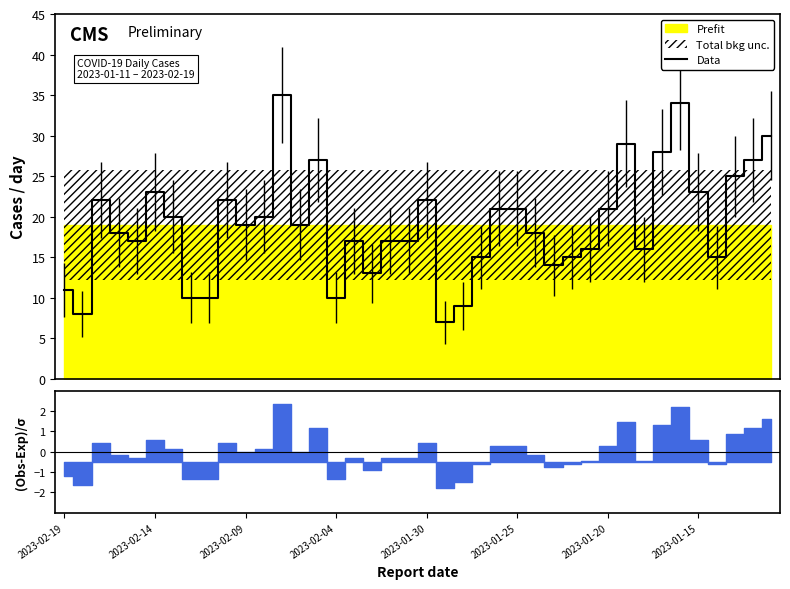

Does the chart display data point markers on the line(s)?

No